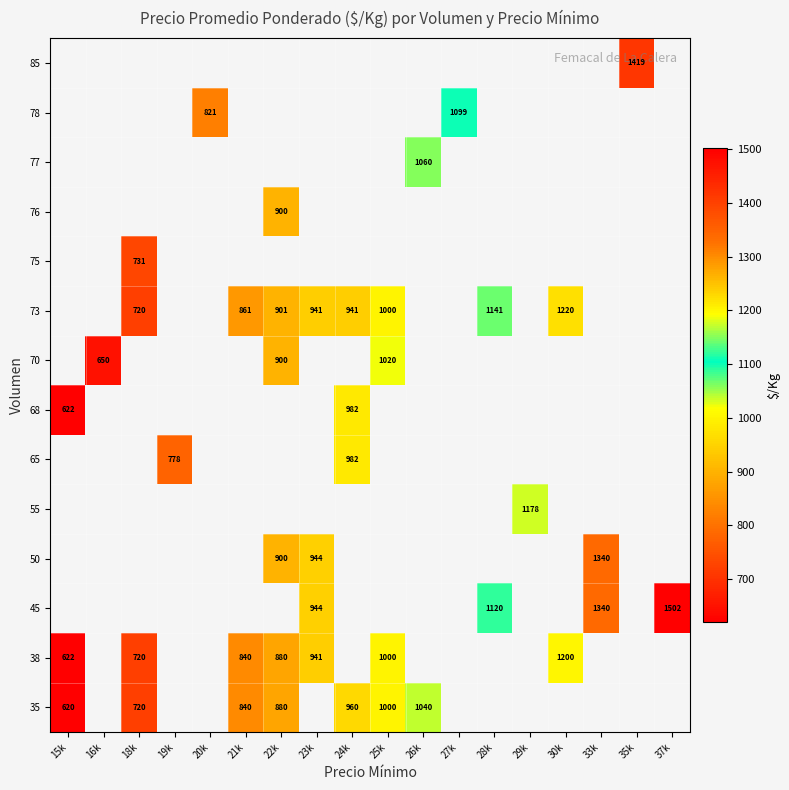

The value of 85 at 35k is 960. True or false?

False